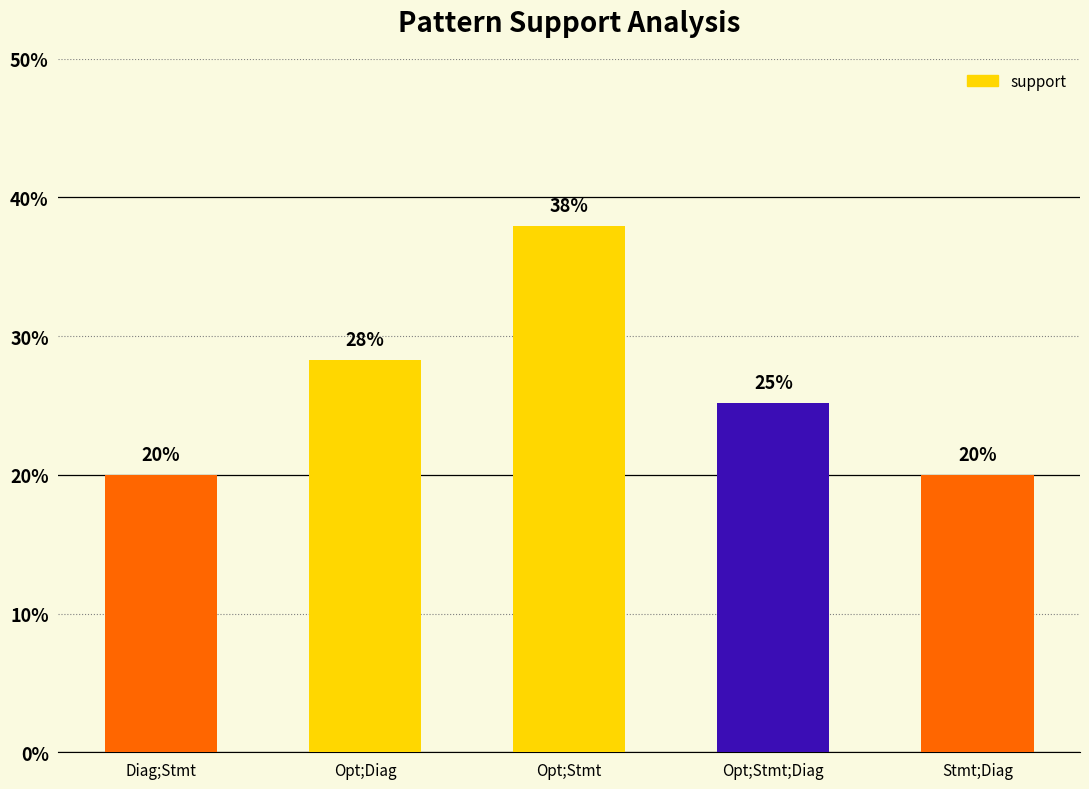

What position from the left is Opt;Diag?

2